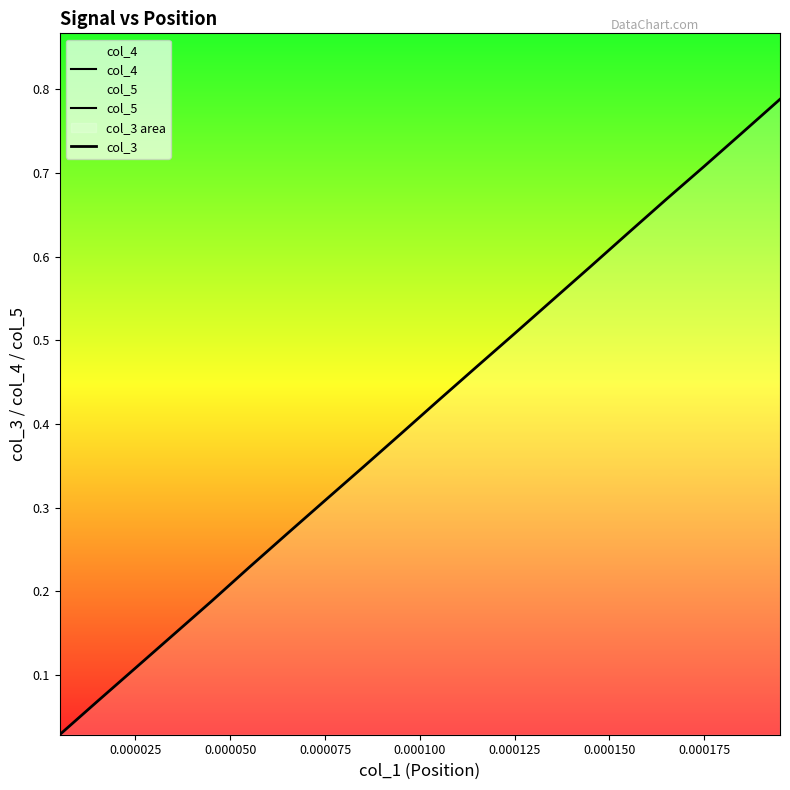

True or false: col_5 has more than 2 interior local peaks.

False